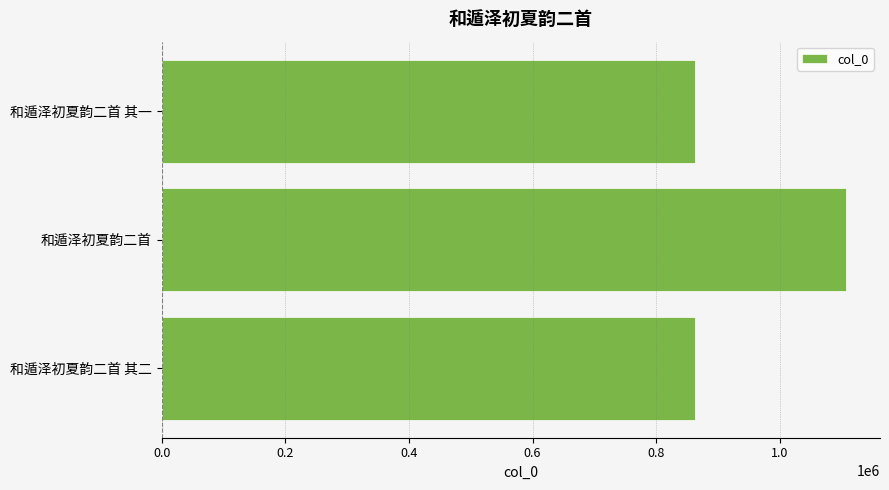

What is the difference between the values at 和遁泽初夏韵二首 其一 and 和遁泽初夏韵二首?

244455